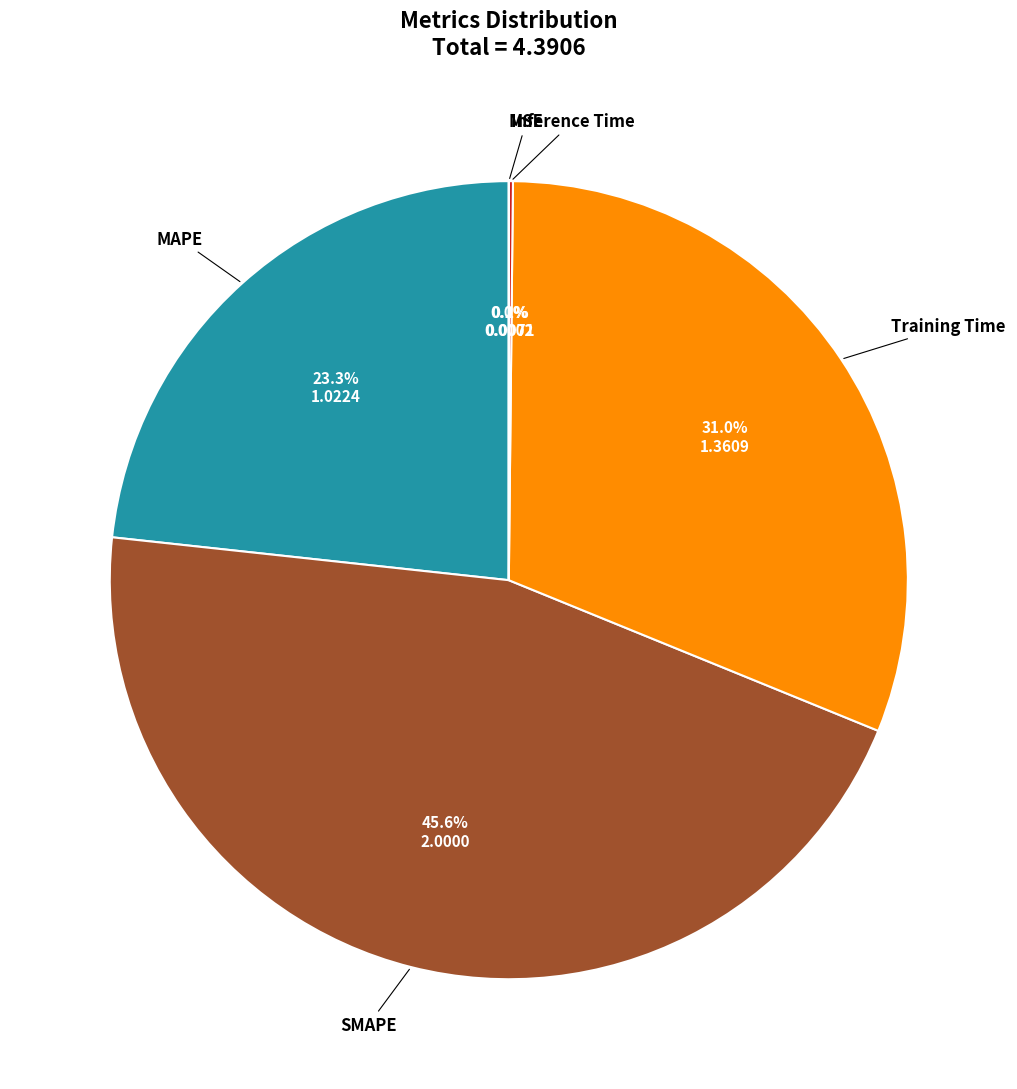

To the nearest percent, what is the difference between the largest and smallest slice percentages?

46%